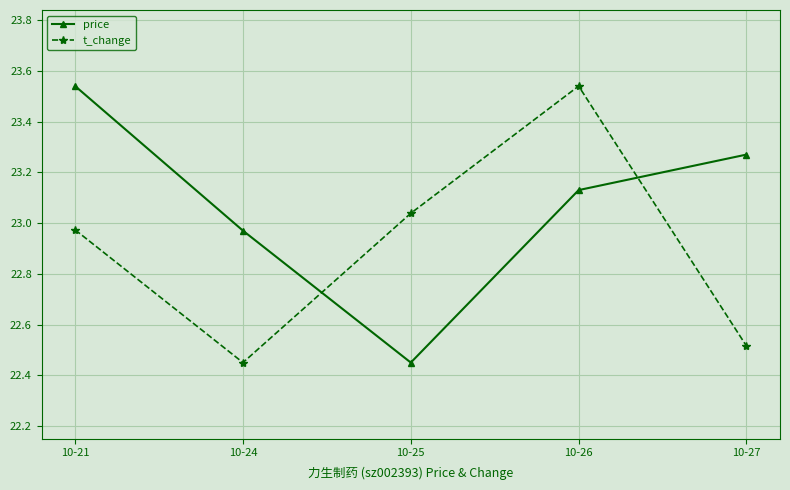

Where do t_change and price first cross each other?

10-24 and 10-25